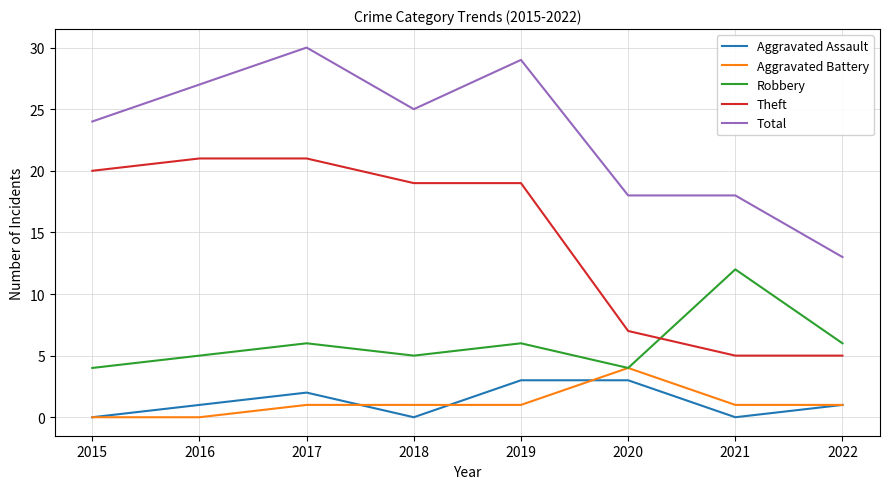

What is the highest value of the Aggravated Battery series?

4